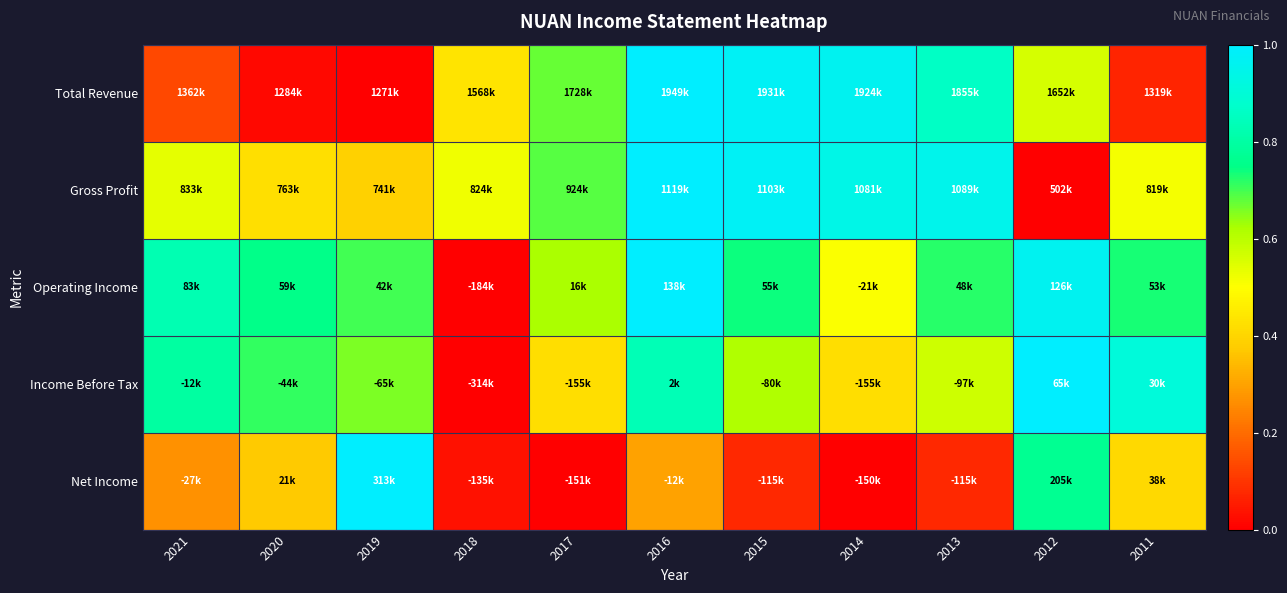

Reading left to right, what are all the values shown in this chart?

Total Revenue: 2021=0.1	2020=0.0	2019=0.0	2018=0.4	2017=0.7	2016=1.0	2015=1.0	2014=1.0	2013=0.9	2012=0.6	2011=0.1
Gross Profit: 2021=0.5	2020=0.4	2019=0.4	2018=0.5	2017=0.7	2016=1.0	2015=1.0	2014=0.9	2013=1.0	2012=0.0	2011=0.5
Operating Income: 2021=0.8	2020=0.8	2019=0.7	2018=0.0	2017=0.6	2016=1.0	2015=0.7	2014=0.5	2013=0.7	2012=1.0	2011=0.7
Income Before Tax: 2021=0.8	2020=0.7	2019=0.7	2018=0.0	2017=0.4	2016=0.8	2015=0.6	2014=0.4	2013=0.6	2012=1.0	2011=0.9
Net Income: 2021=0.3	2020=0.4	2019=1.0	2018=0.0	2017=0.0	2016=0.3	2015=0.1	2014=0.0	2013=0.1	2012=0.8	2011=0.4